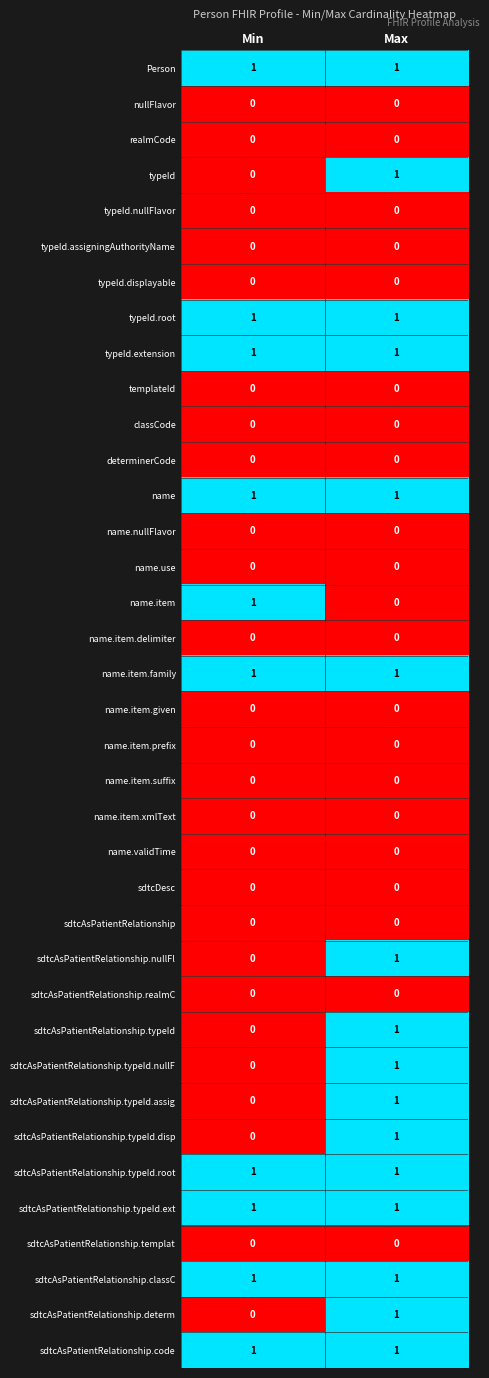

At which category is the sum across all series the highest?

Max